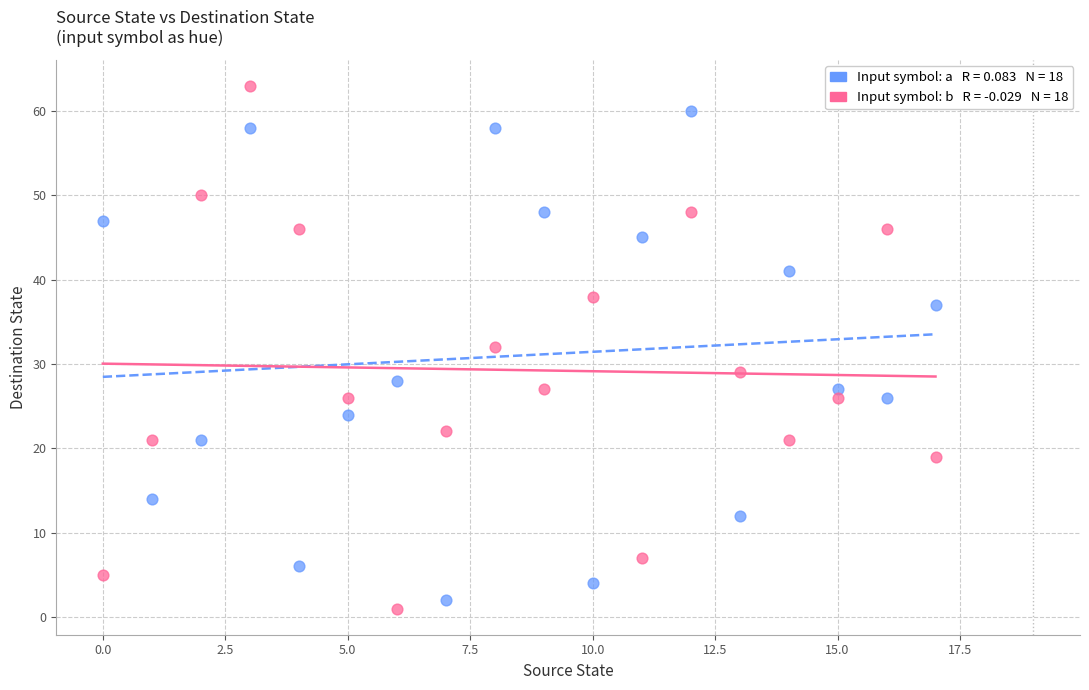

Across all data points, what is the range of Y values (max minus min)?

62